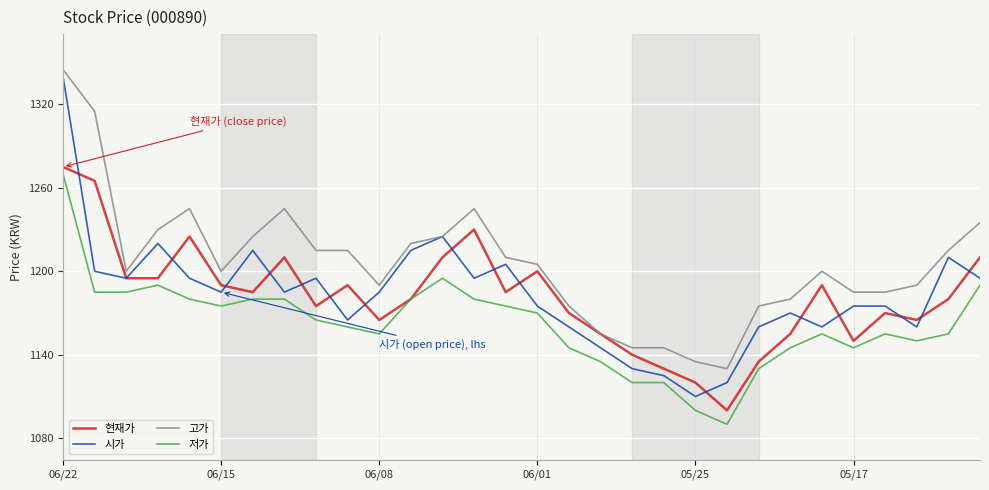

True or false: 고가 and 저가 intersect in this chart.

False